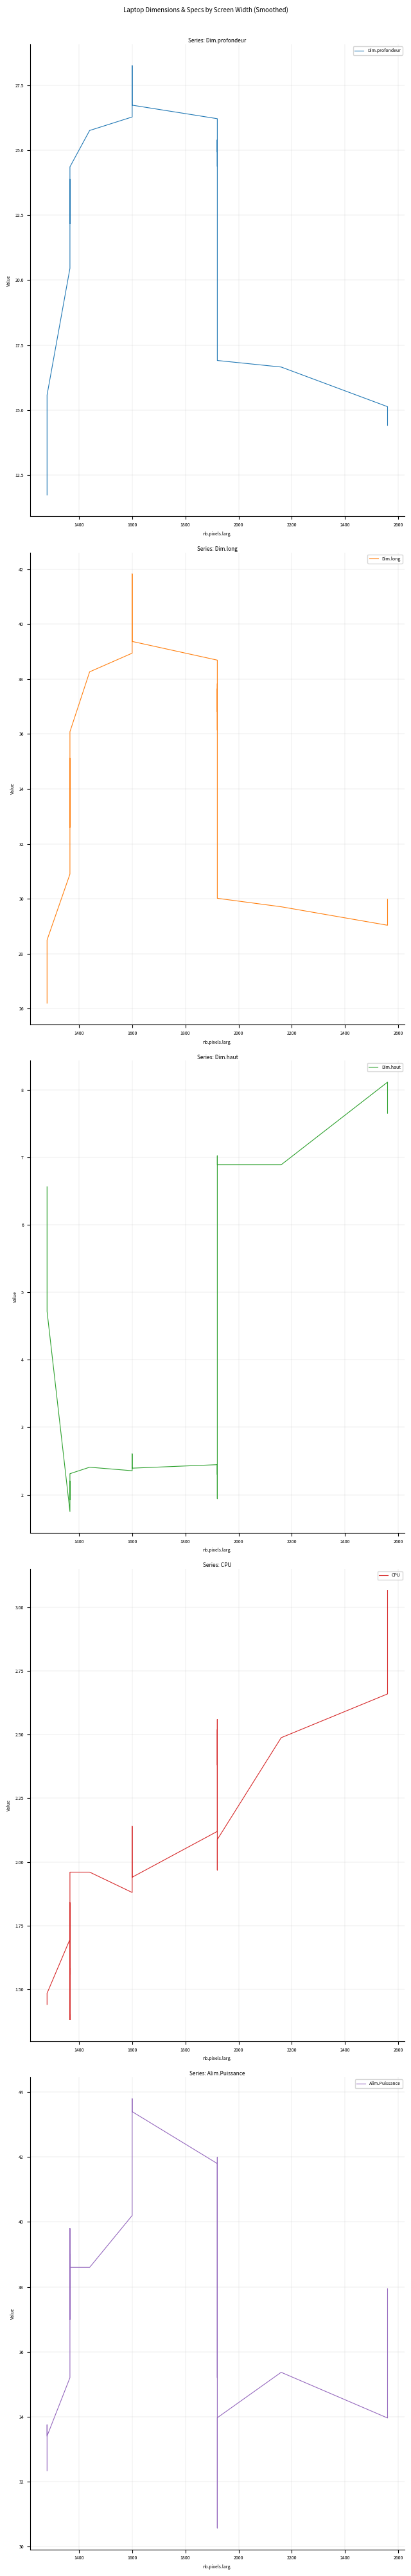

How many categories are shown in the chart?

40